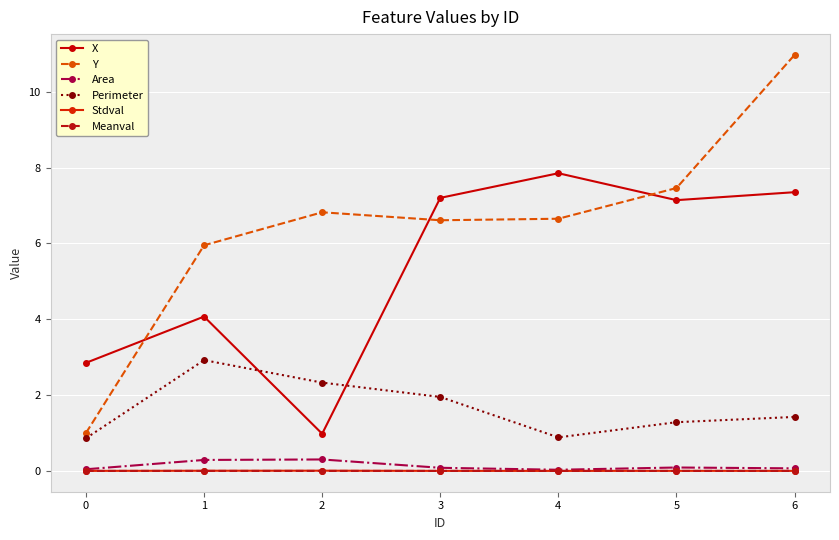

List the series in order of their peak value, lowest first.

Meanval, Stdval, Area, Perimeter, X, Y